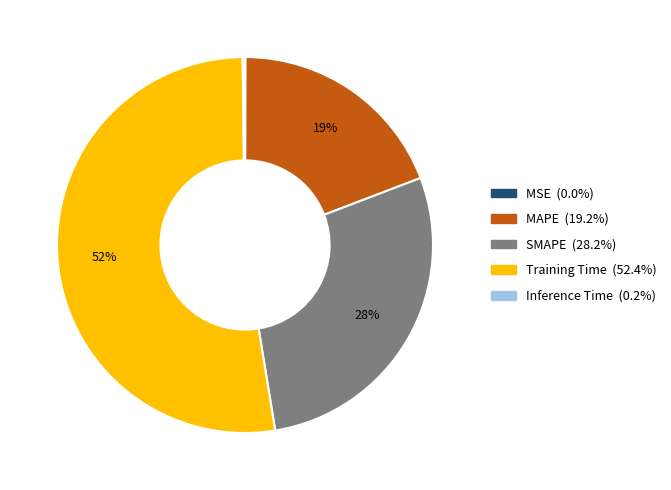

To the nearest percent, what is the average slice percentage?

20%